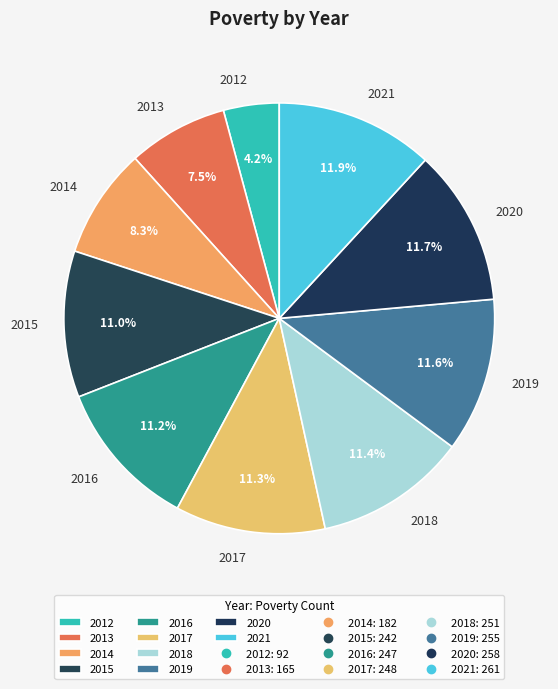

True or false: 2017 accounts for 11% of the total.

True